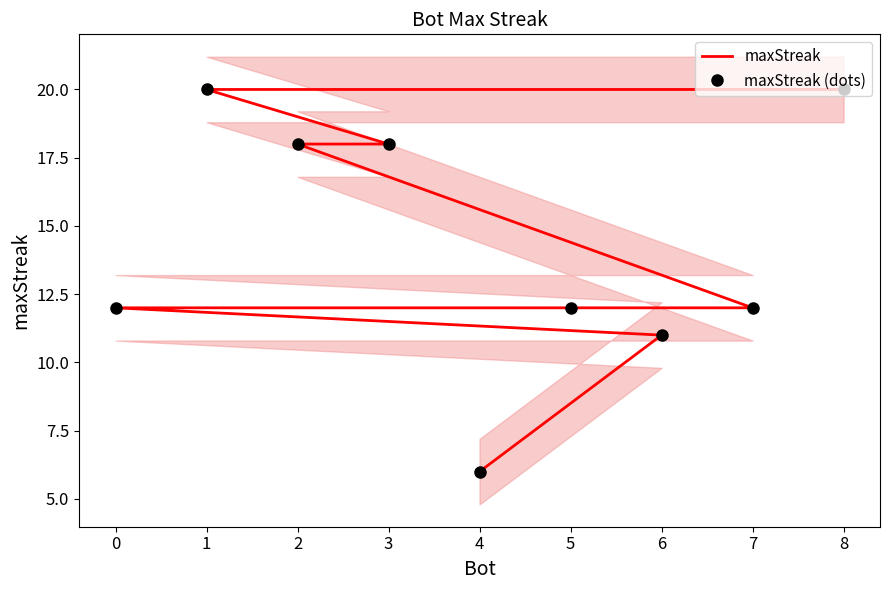

Between 1 and 5, which series saw the biggest shift?

maxStreak